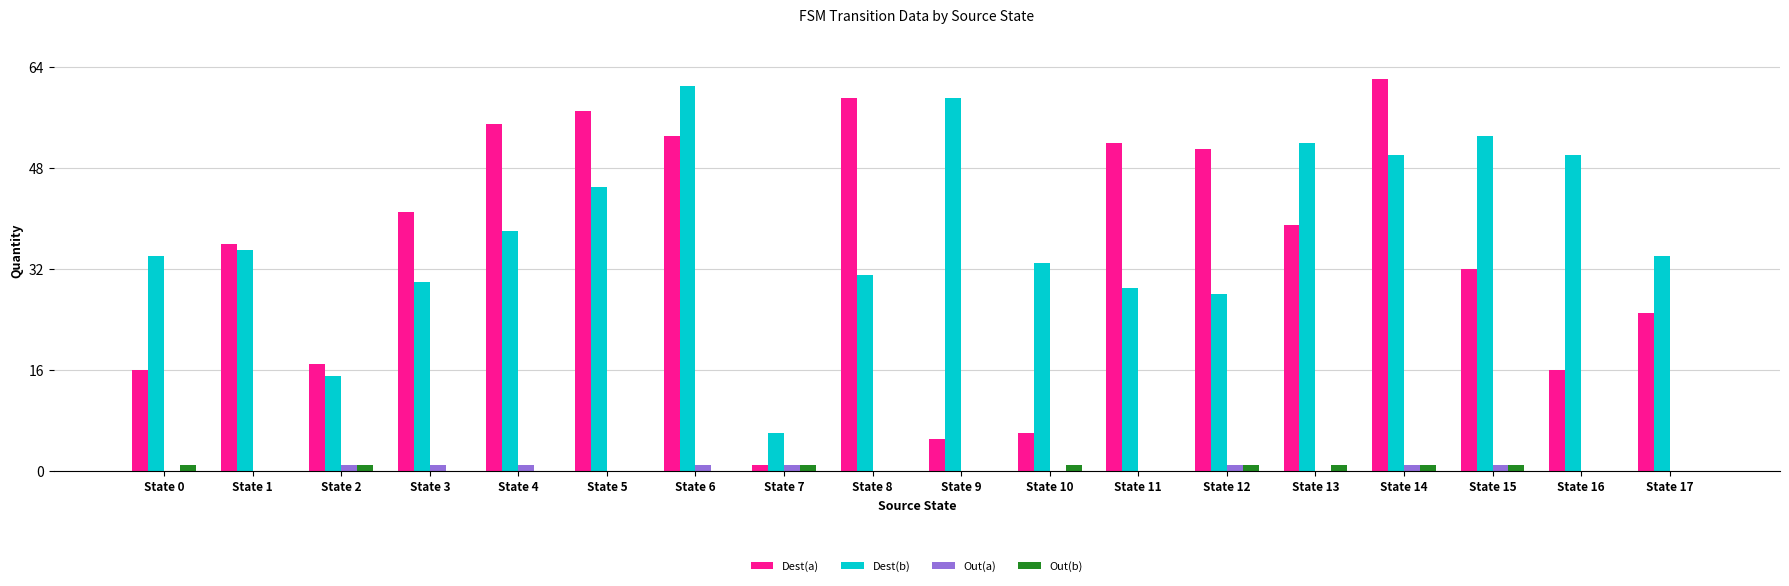

The Dest(a) series shows 30 at State 2. True or false?

False